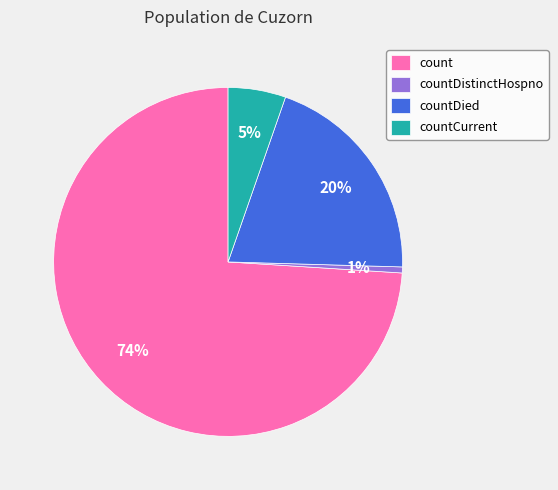

Which category has the smallest portion of the pie?

countDistinctHospno